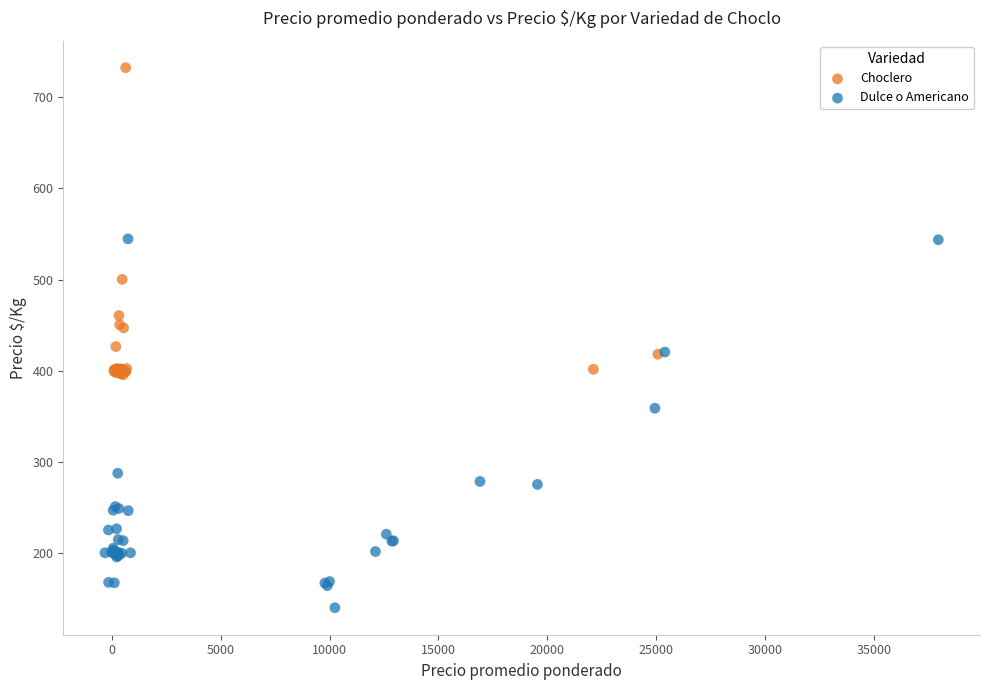

Which series reaches the minimum Y coordinate?

Dulce o Americano